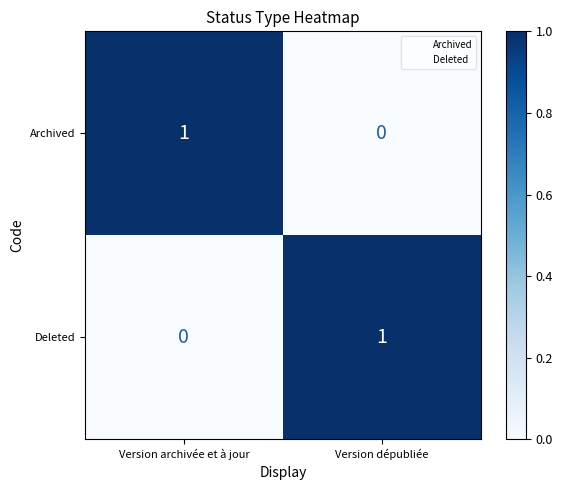

Is the value of Deleted at Version archivée et à jour greater than the value of Archived at Version archivée et à jour?

No